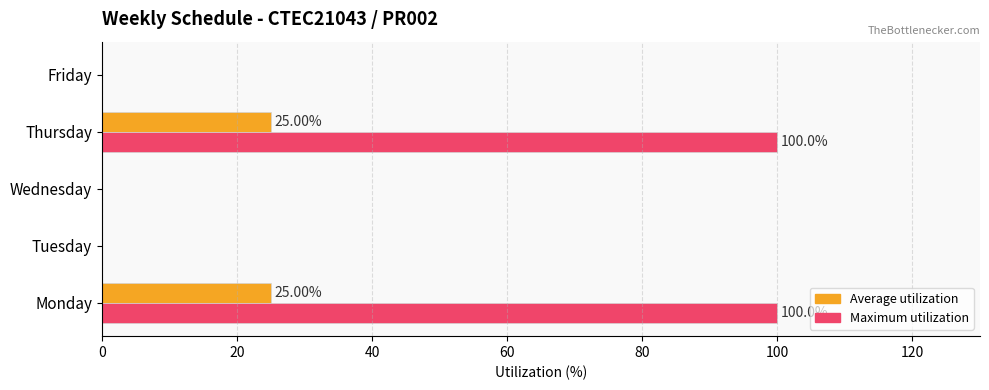

Between Monday and Friday, which series saw the biggest shift?

Maximum utilization